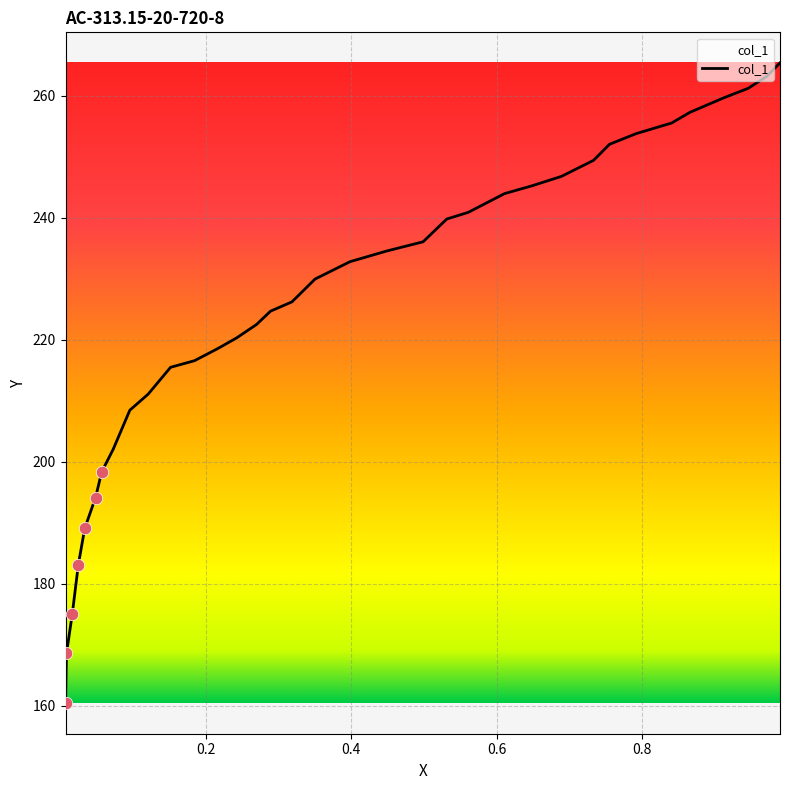

What is the greatest value displayed?

265.4